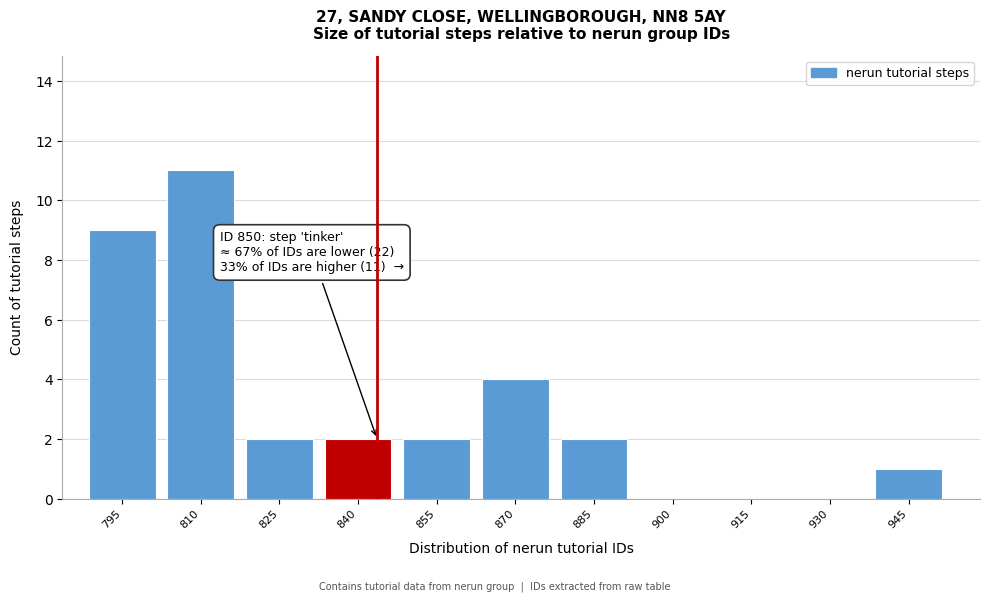

Reading left to right, transcribe all the data shown in this chart.

795=9	810=11	825=2	840=2	855=2	870=4	885=2	900=0	915=0	930=0	945=1